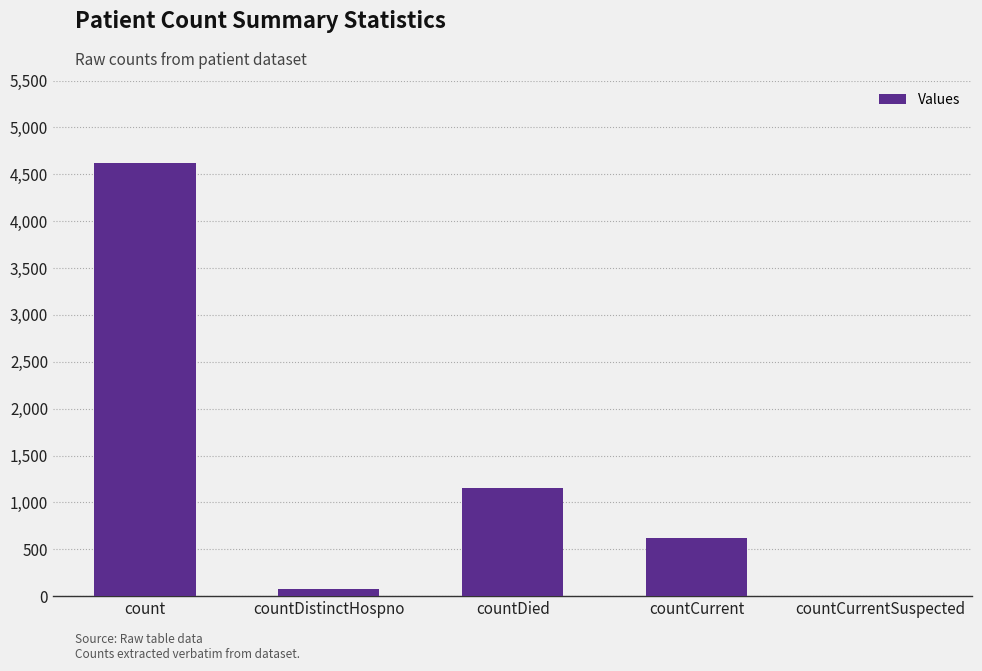

What is the sum of all values?

6473